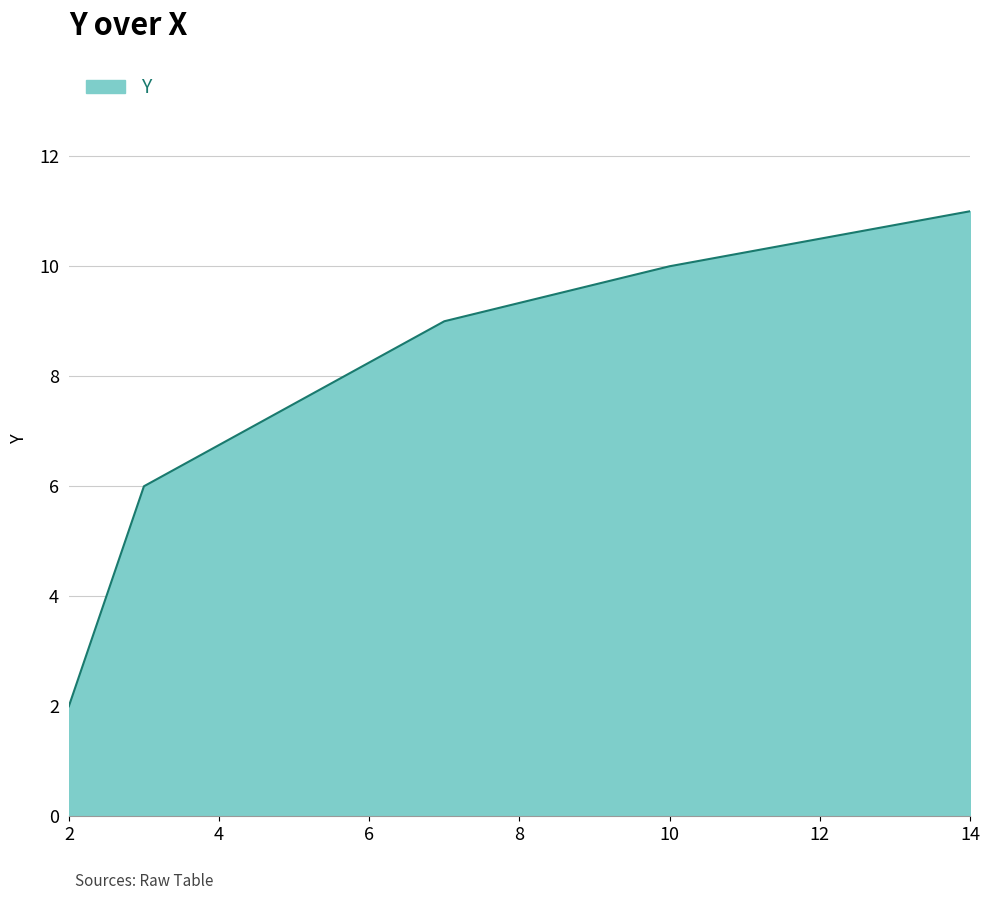

What is the greatest value displayed?

11